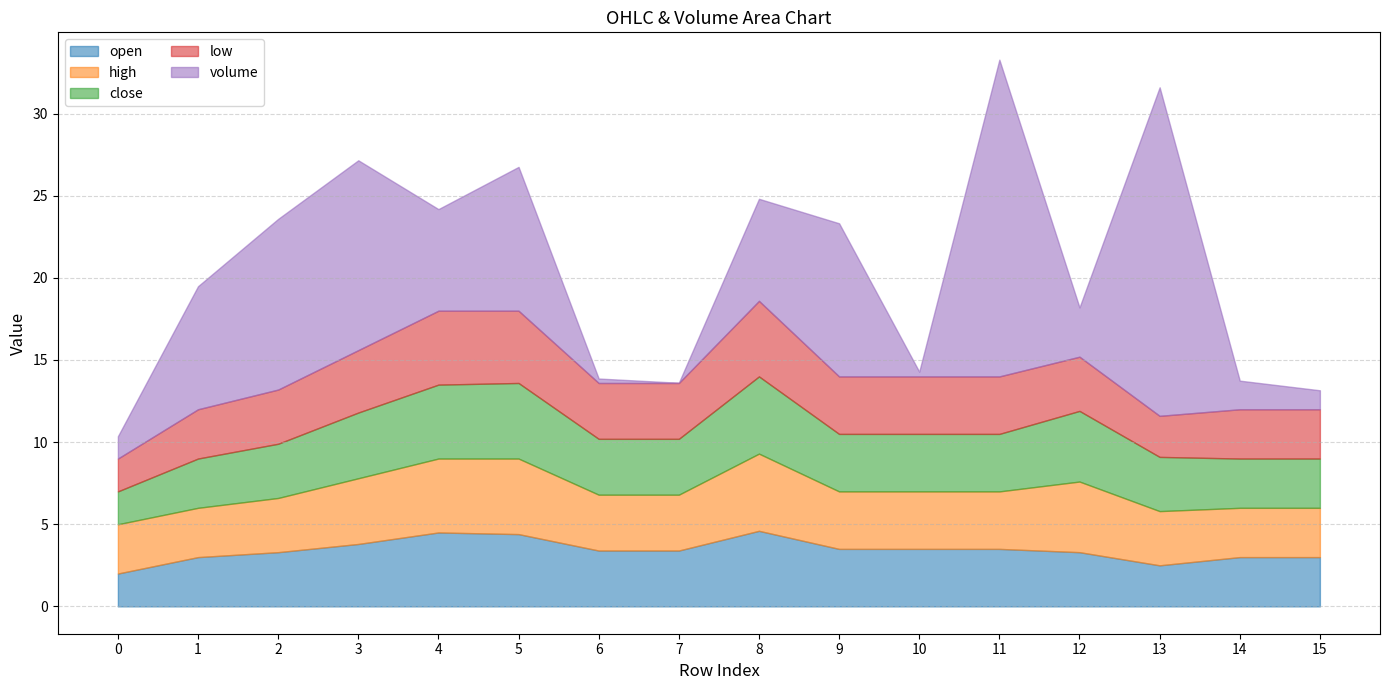

At which category does volume reach its first local valley?

4